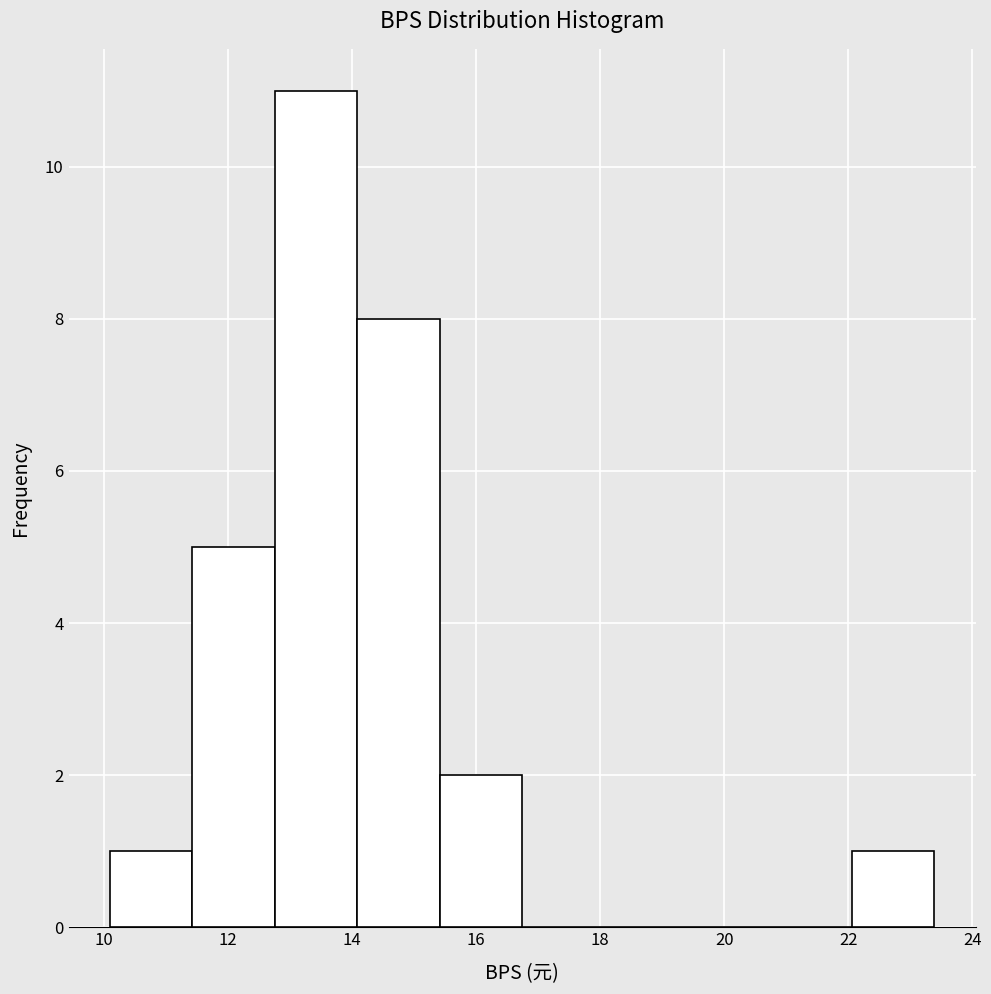

Reading left to right, list every bar in this chart as the range it spans on the x-axis followed by its height. Neither the bar edges nor the heights are printed on the chart, so give them approximately, as read against the axes.

10.0 to 11.4: 1
11.4 to 12.8: 5
12.8 to 14.0: 11
14.0 to 15.4: 8
15.4 to 16.8: 2
16.8 to 18.0: 0
18.0 to 19.4: 0
19.4 to 20.8: 0
20.8 to 22.0: 0
22.0 to 23.4: 1